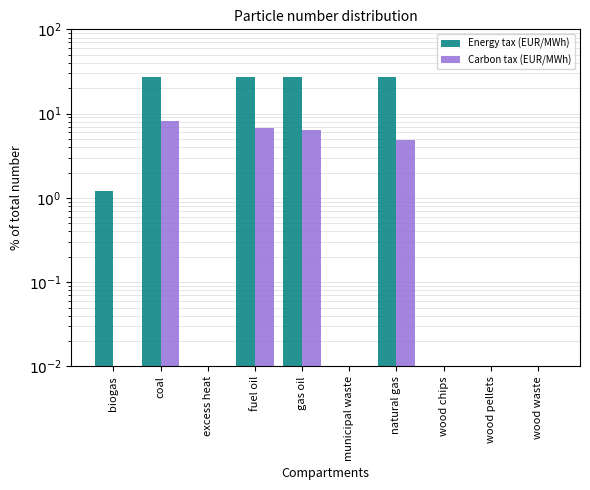

What is the sum of all Carbon tax (EUR/MWh) values?

26.0